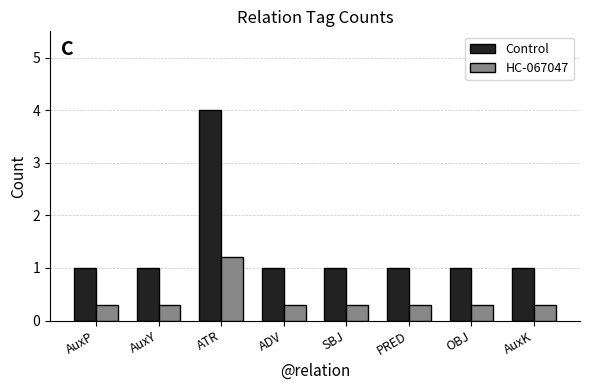

Rank the series by their maximum value, from highest to lowest.

Control, HC-067047